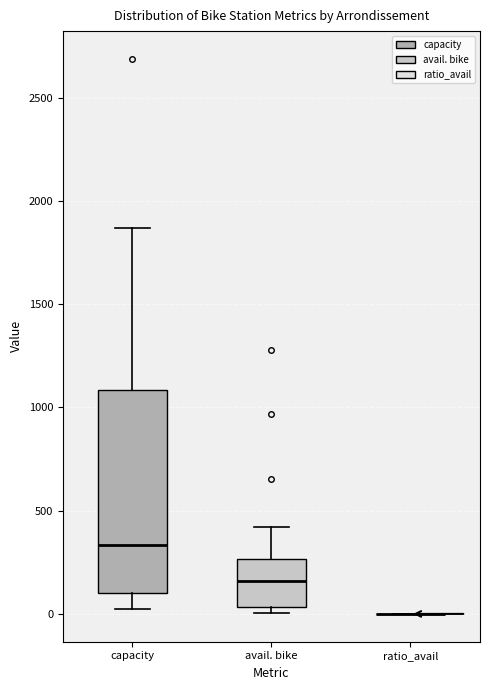

Reading left to right, transcribe this box plot: for each box, give where its median line is, the range the box spans, and where its two whiskers end, as read against the y-axis. The values are not printed on the chart, so give them approximately, as read against the axis.

capacity: median 350, box 100 to 1100, whiskers 0 to 1850
avail. bike: median 150, box 50 to 250, whiskers 0 to 400
ratio_avail: box collapsed to a line at 0, whiskers 0 to 0